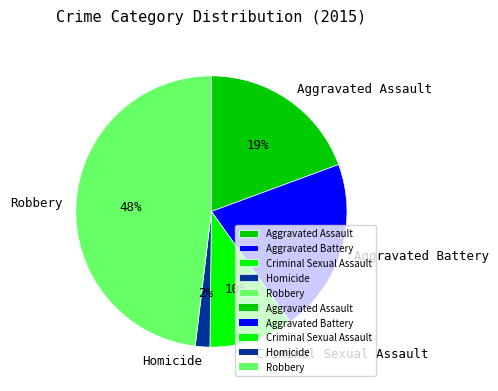

Which category has the smallest portion of the pie?

Homicide